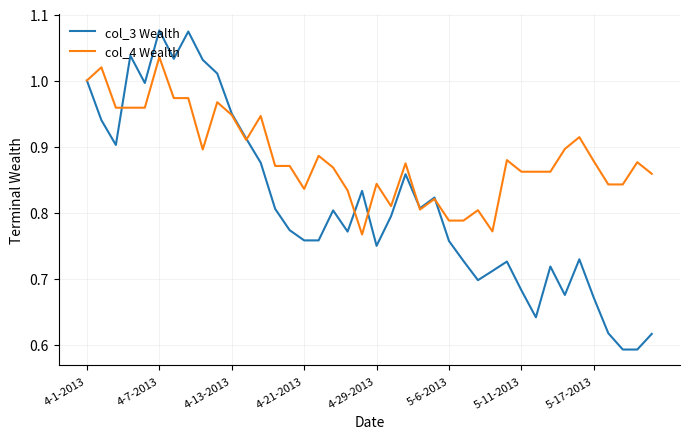

Which series has the largest range (max minus min)?

col_3 Wealth